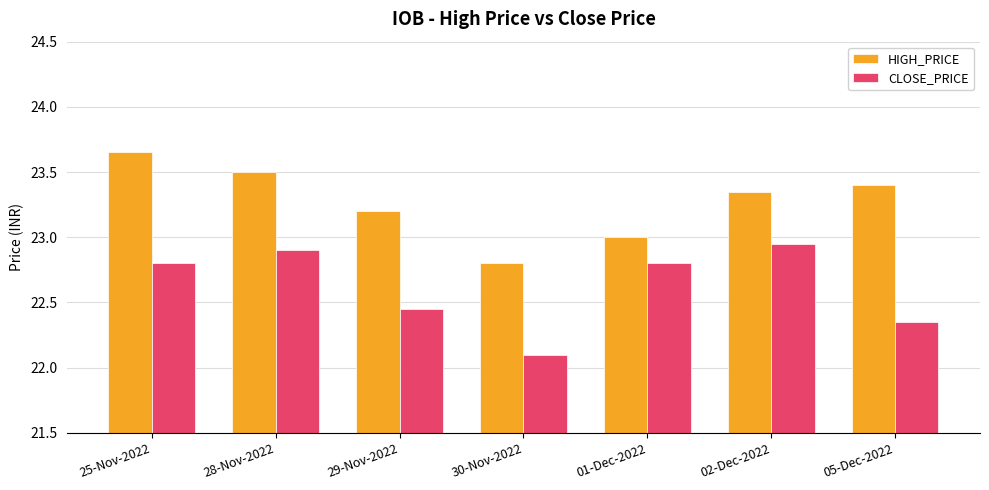

Rank the series by their maximum value, from highest to lowest.

HIGH_PRICE, CLOSE_PRICE